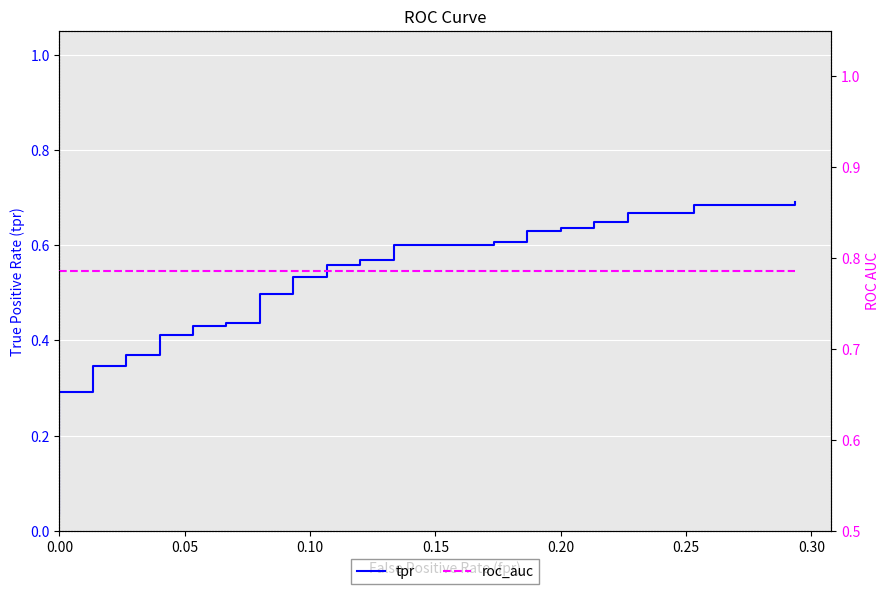

At how many categories does at least one series exceed 0?

40